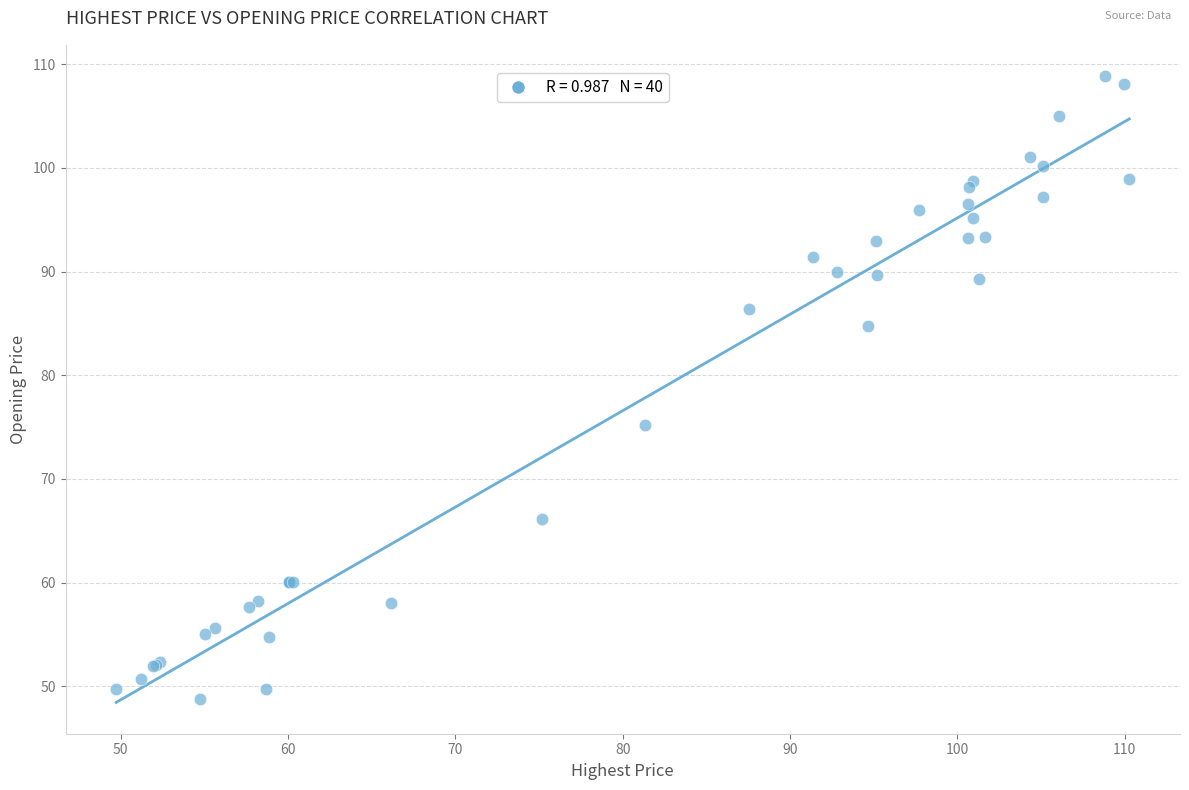

What Y value in the scatter plot is closest to 78?

75.2